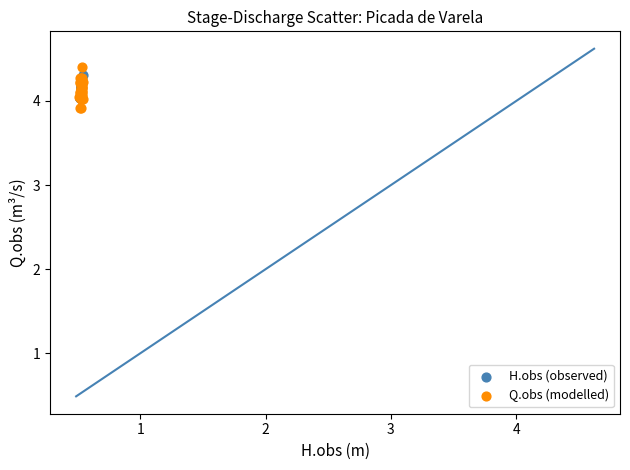

What are all the series names shown in the legend?

H.obs (observed), Q.obs (modelled)